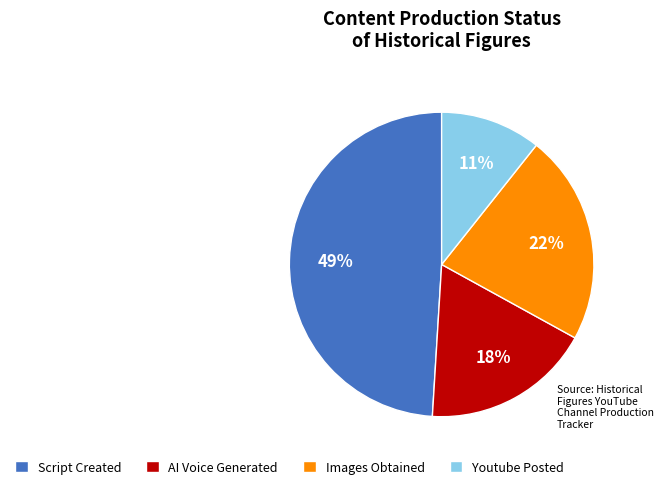

Is the sum of Youtube Posted and Images Obtained greater than half?

No